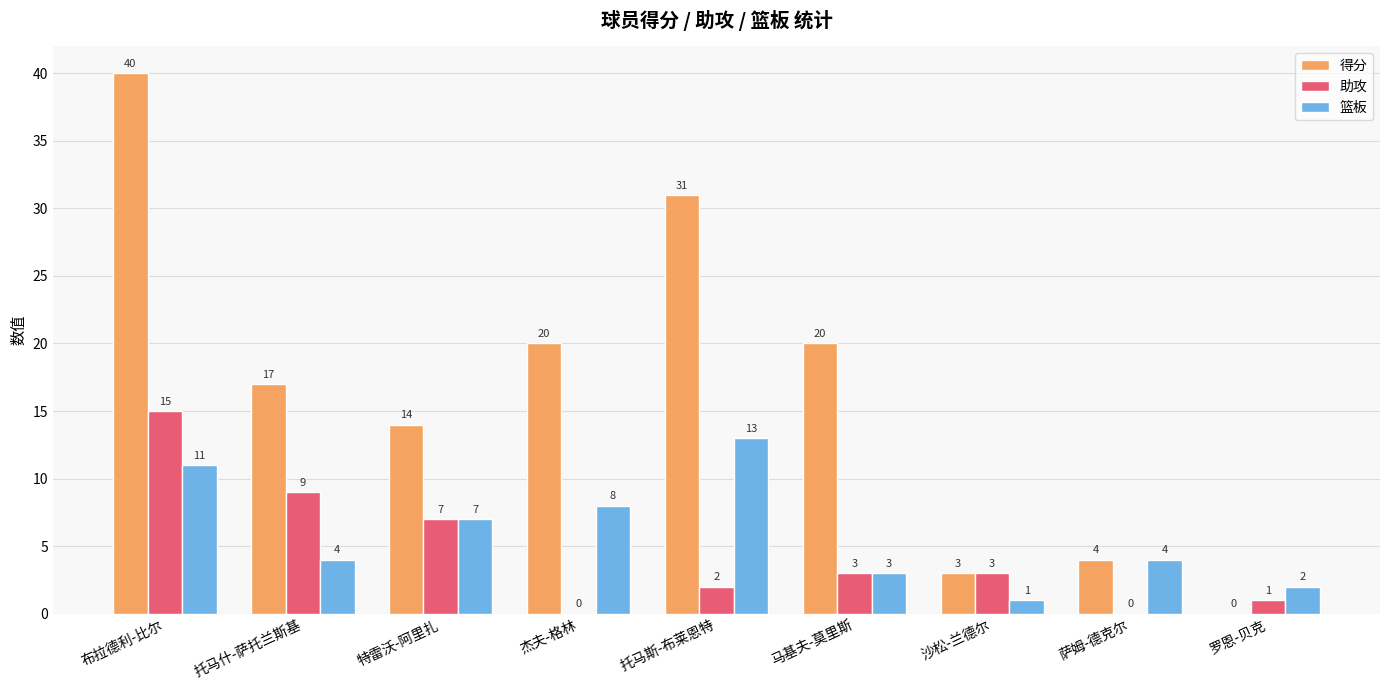

What is the maximum value shown in the chart?

40